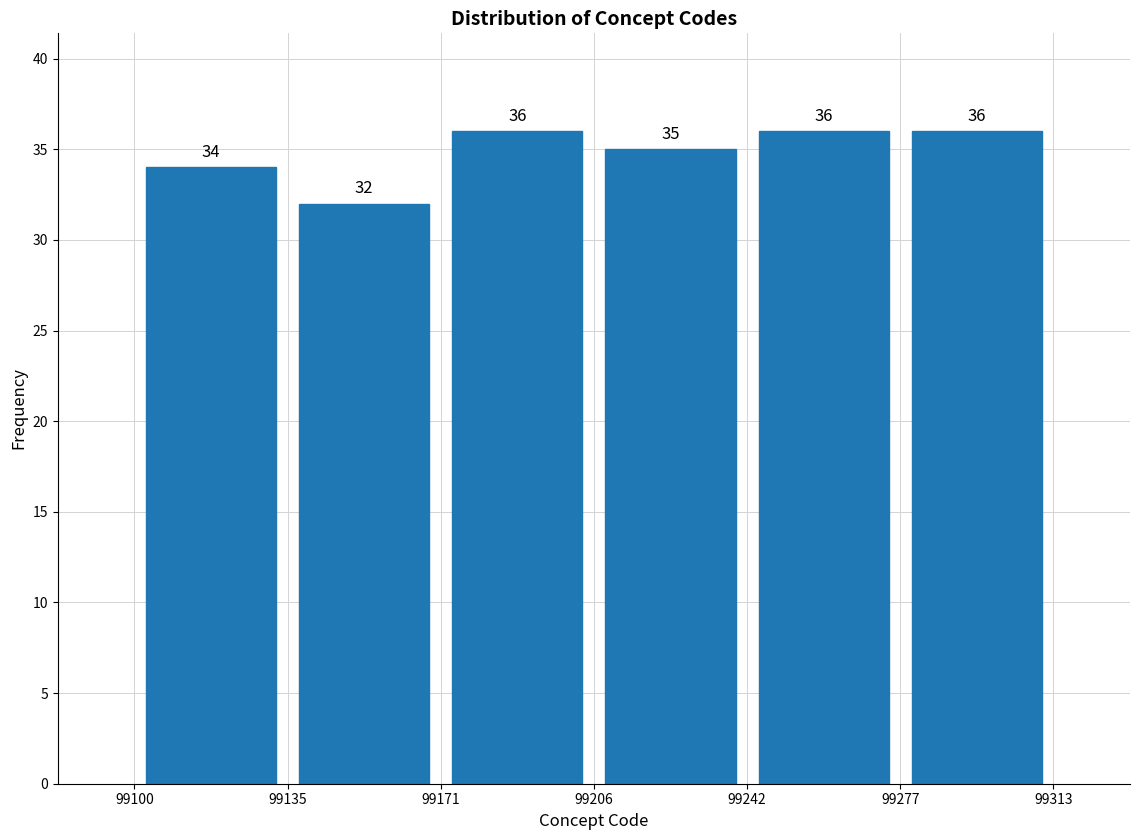

How tall is the bar that spans 99242 to 99277 on the x-axis?

36